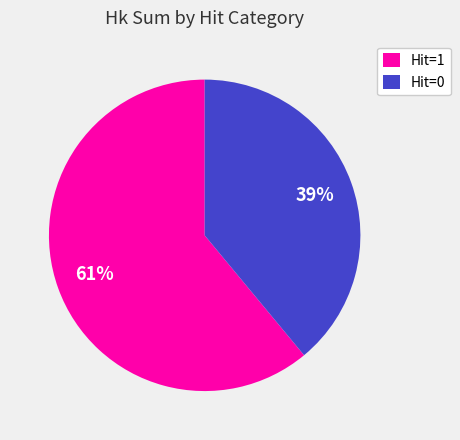

Does Hit=0 represent more than half of the total?

No